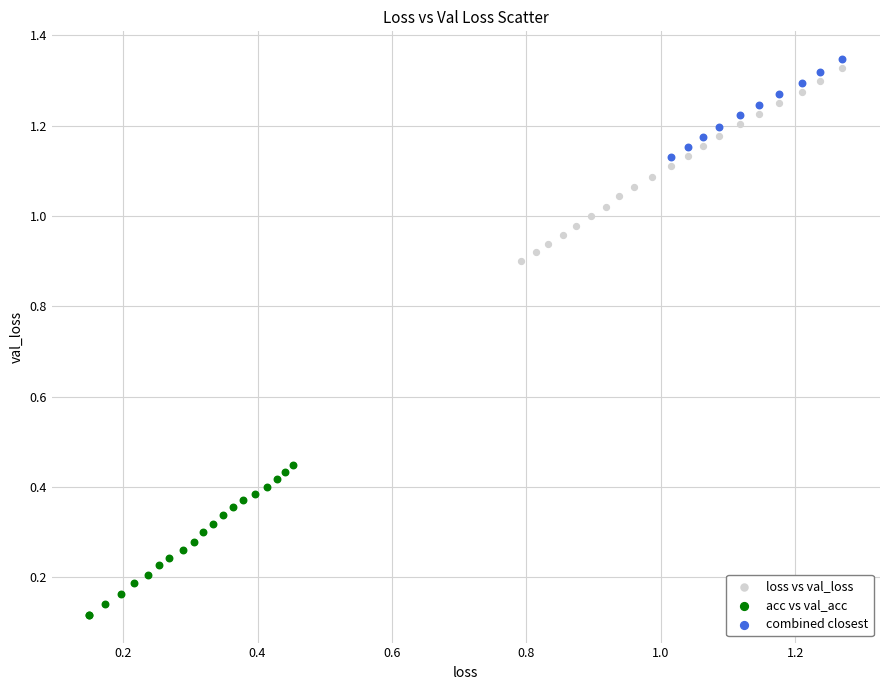

What are all the series names shown in the legend?

loss vs val_loss, acc vs val_acc, combined closest